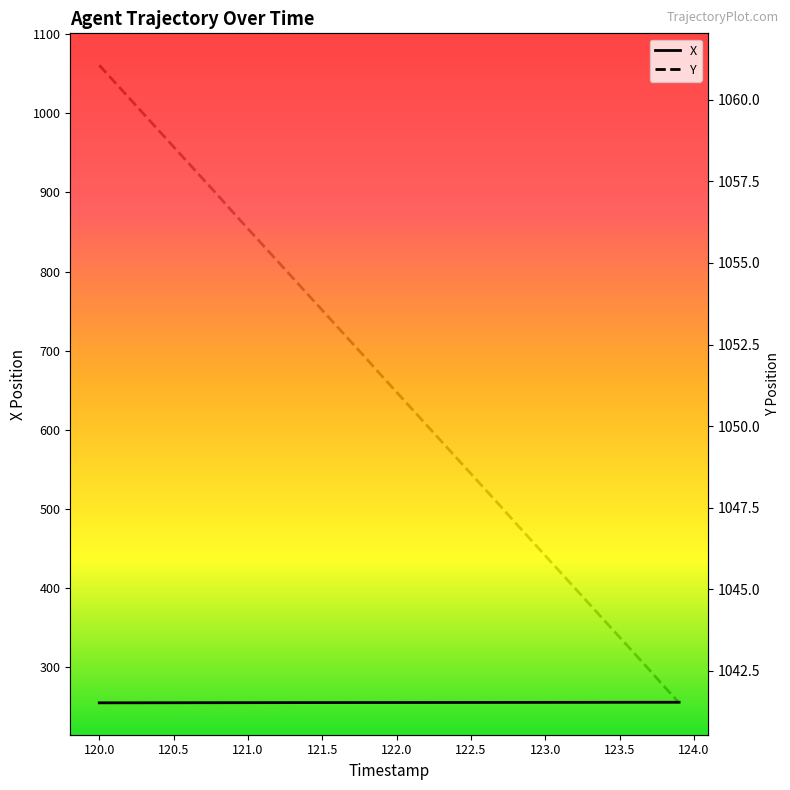

How many lines are shown in the chart?

2